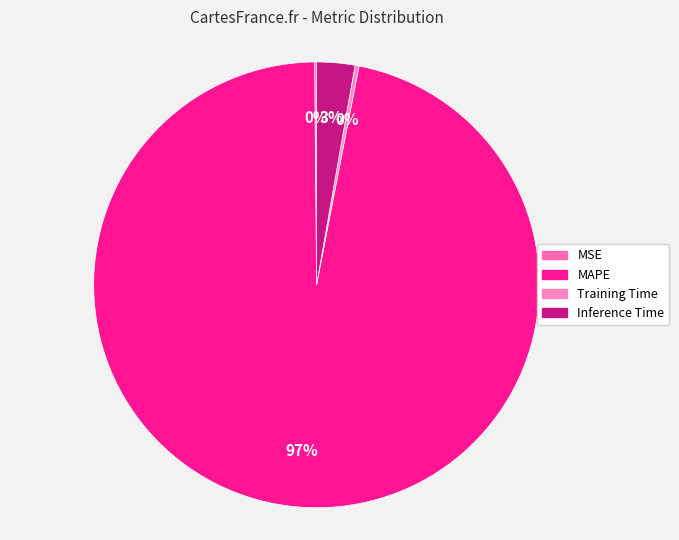

To the nearest percent, what portion does Inference Time represent?

3%